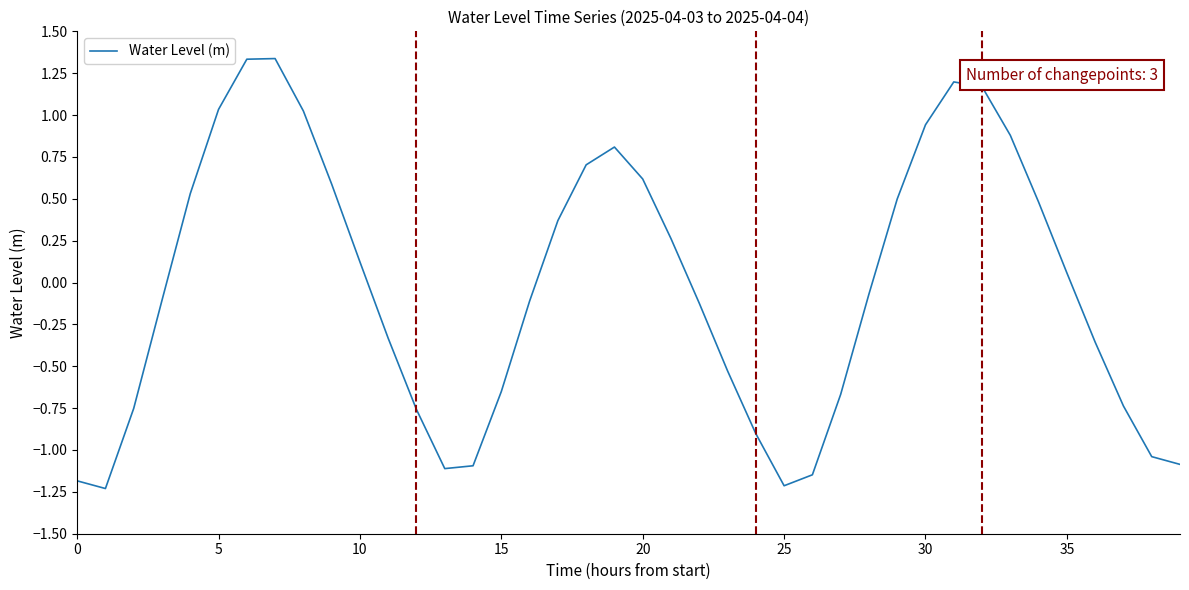

Is this an area chart (filled region under the line)?

No